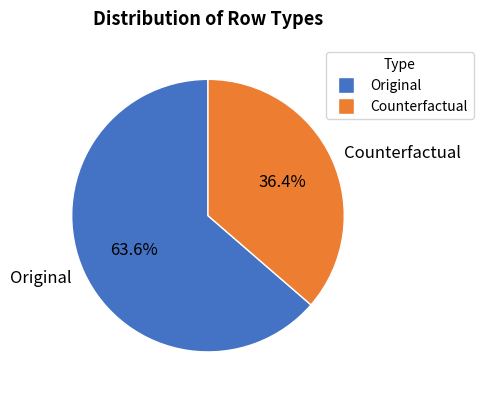

Is there any slice that represents more than half of the pie?

Yes